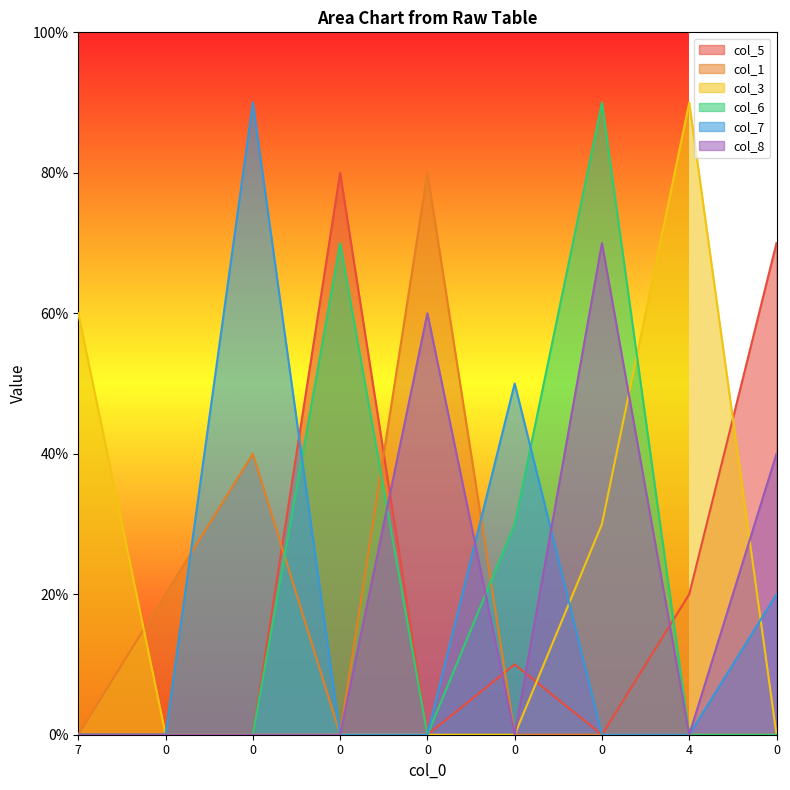

What is the difference between the highest and lowest values at 7?

6